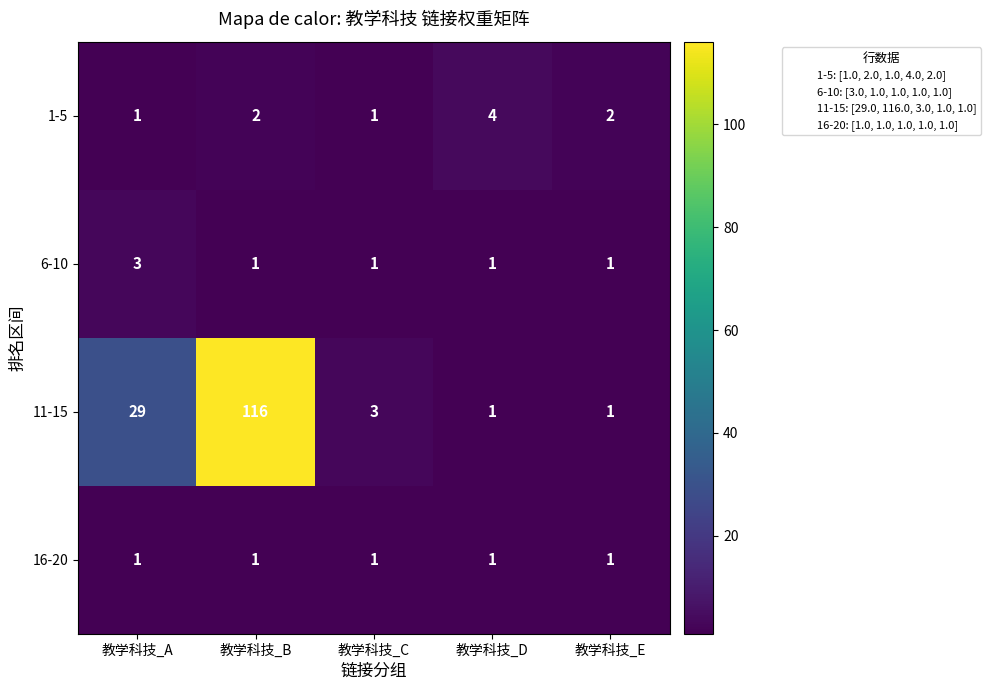

Is the value of 1-5 at 教学科技_B greater than the value of 11-15 at 教学科技_C?

No